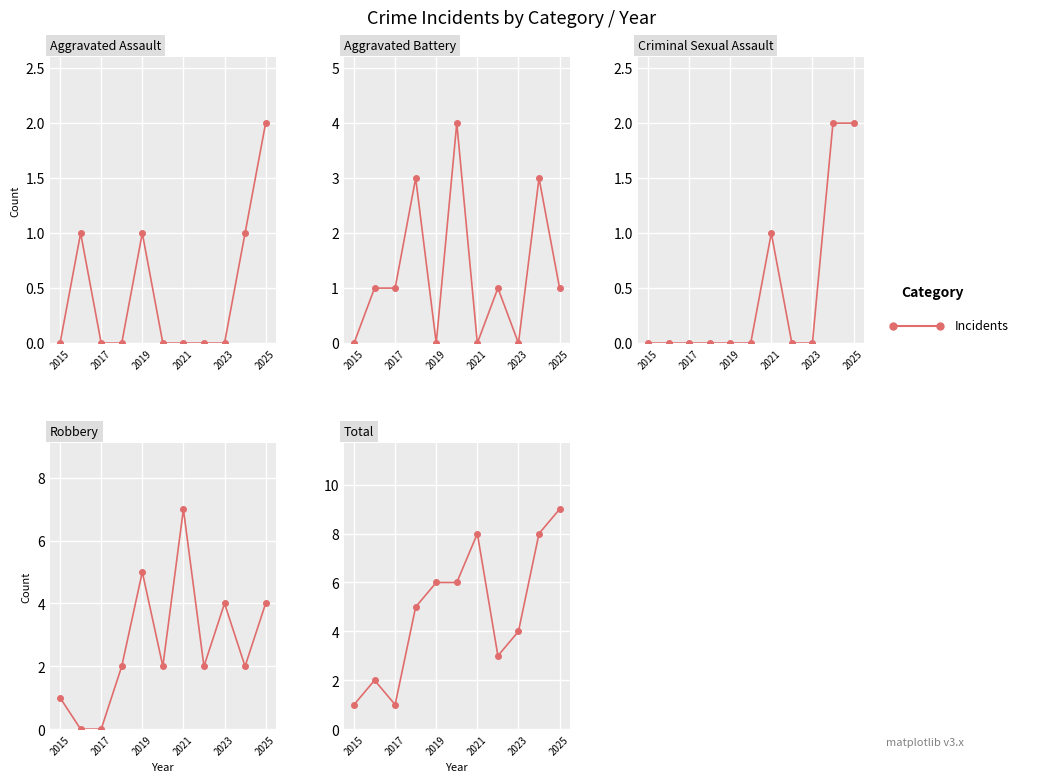

Where is the first local maximum for Criminal Sexual Assault?

2021